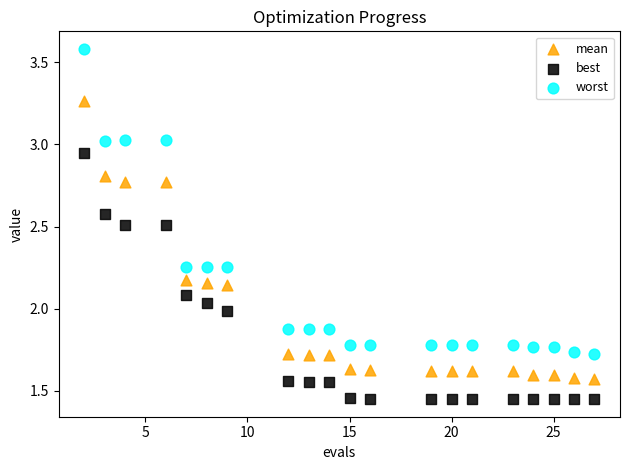

What is the X range (max minus min) for the scatter plot?

25.0